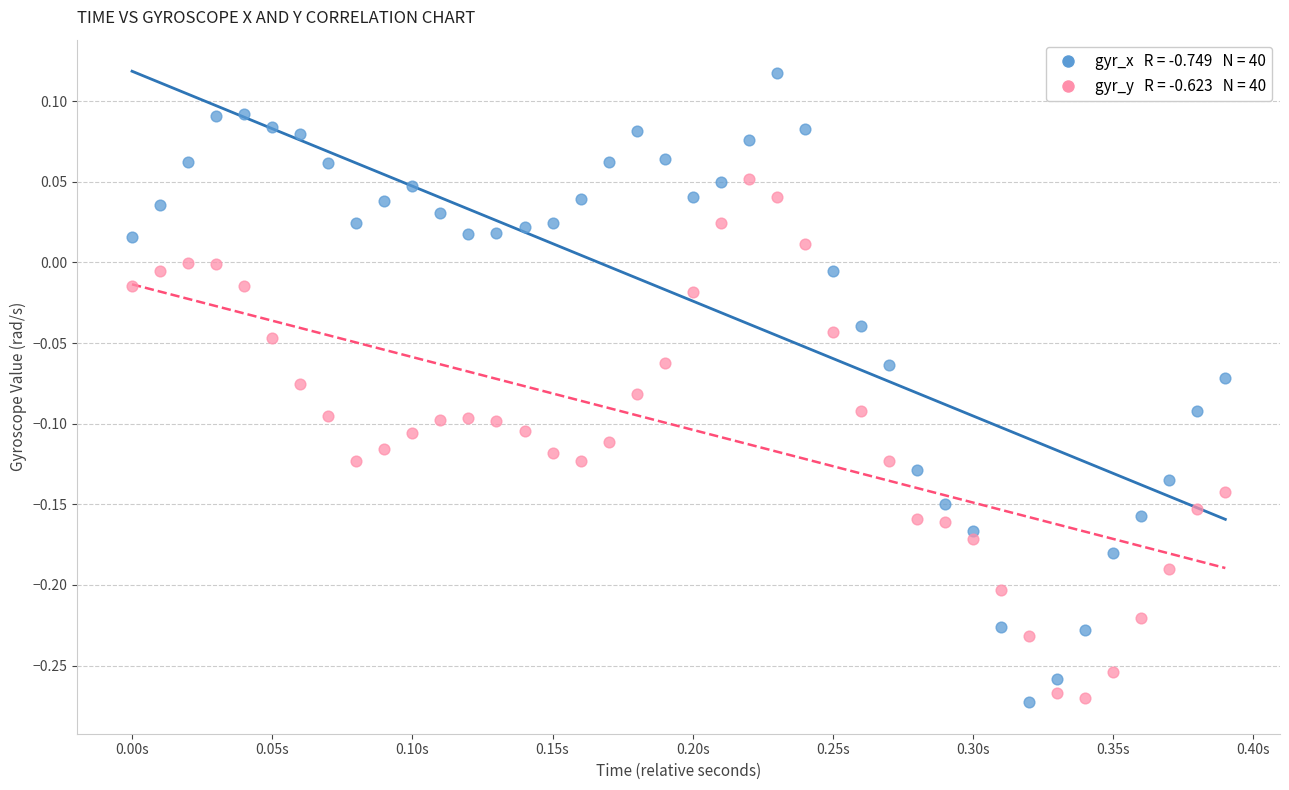

Across all data points, what is the range of Y values (max minus min)?

0.4